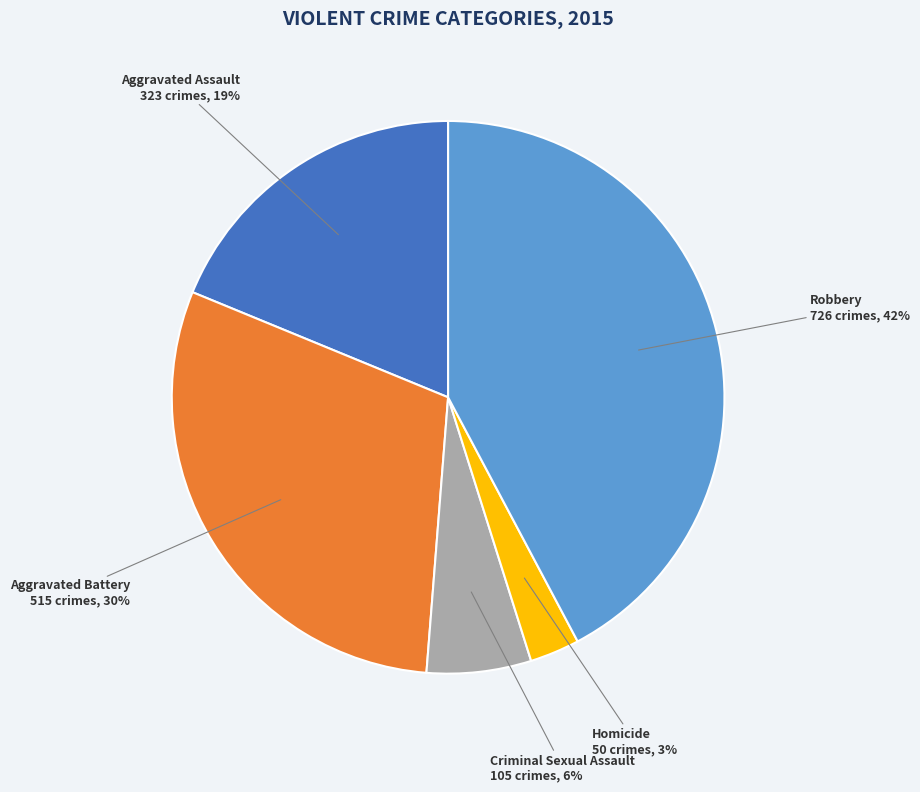

To the nearest percent, what is the average slice percentage?

20%